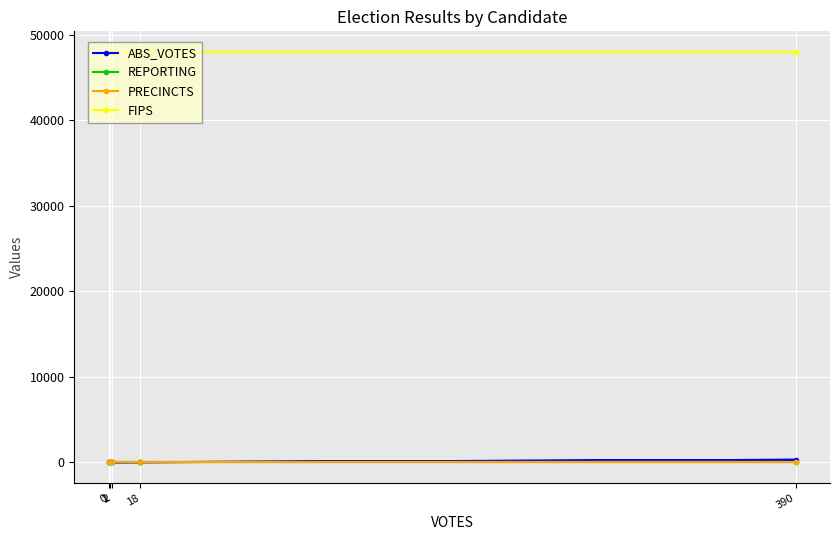

List the series in order of their peak value, highest first.

FIPS, ABS_VOTES, REPORTING, PRECINCTS